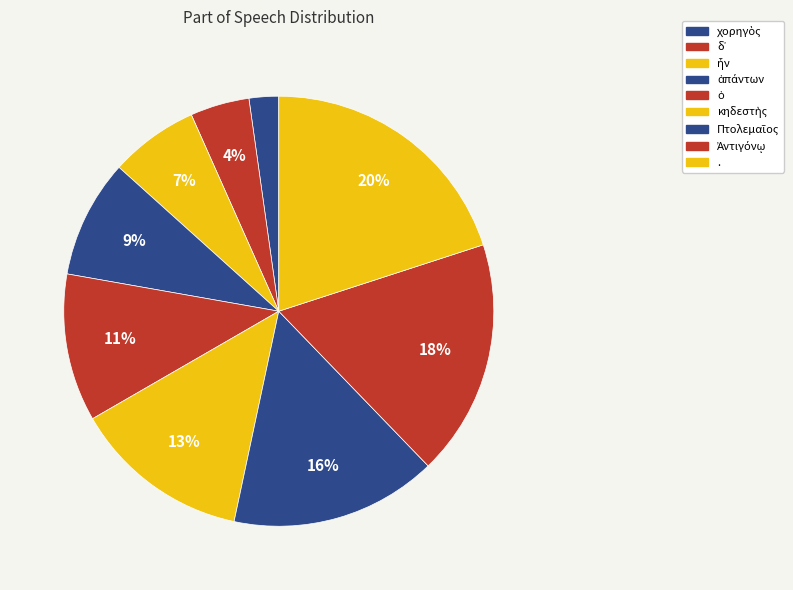

How many segments does this pie chart have?

9